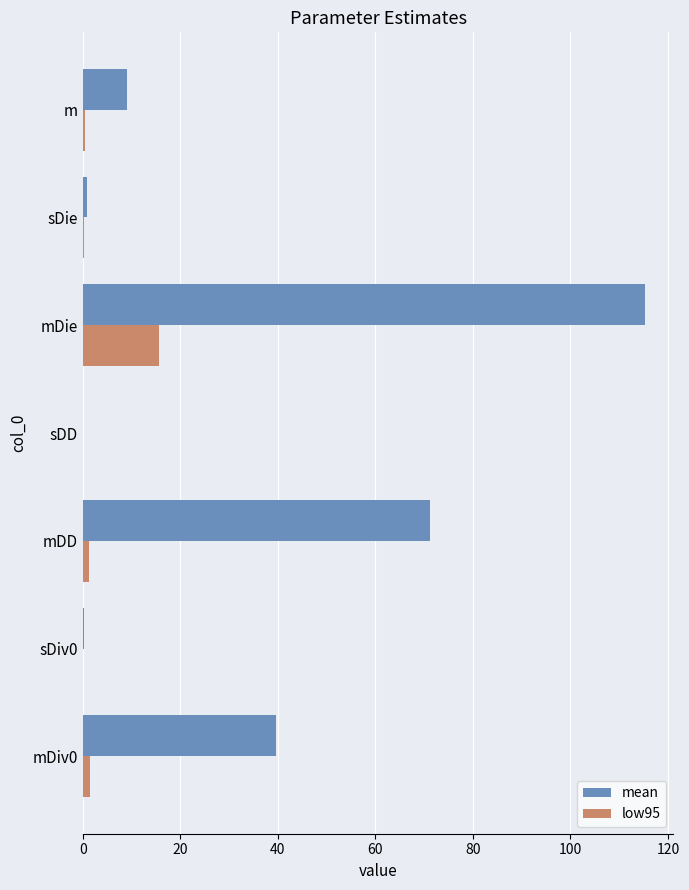

Is it true that low95 equals 0.0 at sDiv0?

True